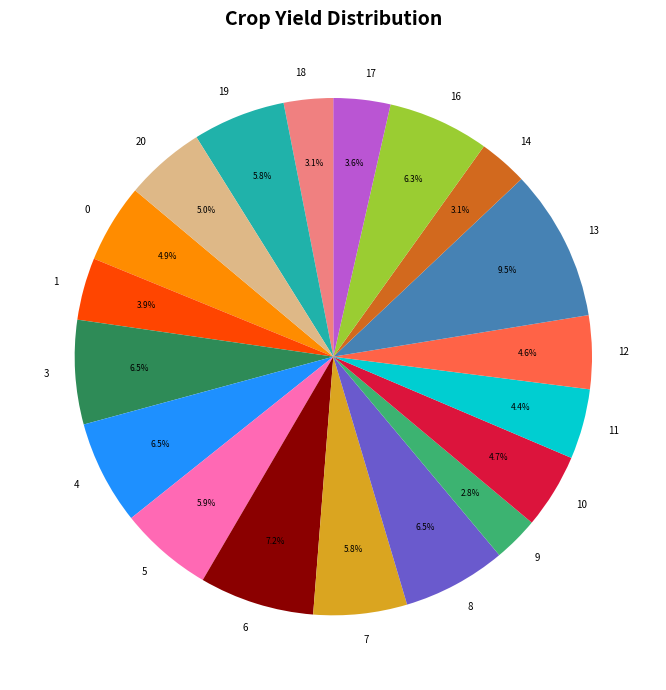

To the nearest percent, what is the combined percentage of 5 and 16?

12%